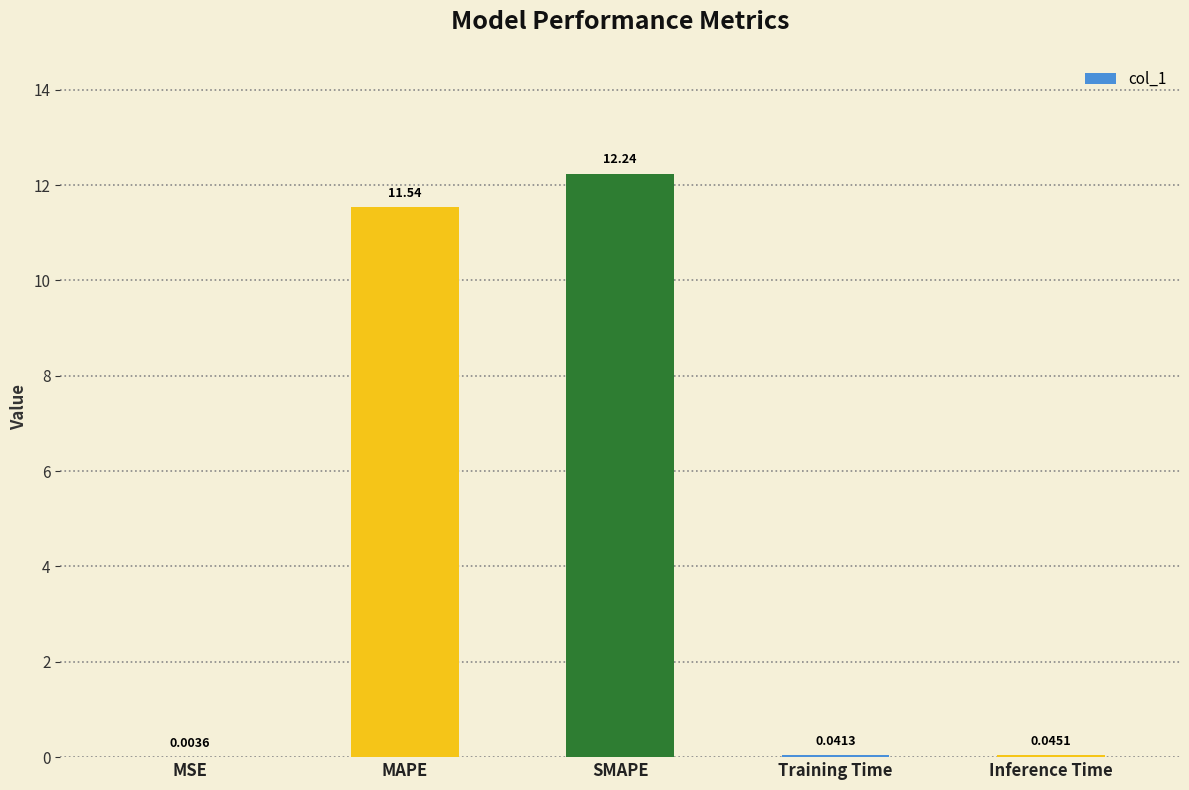

Are the bars horizontal?

No